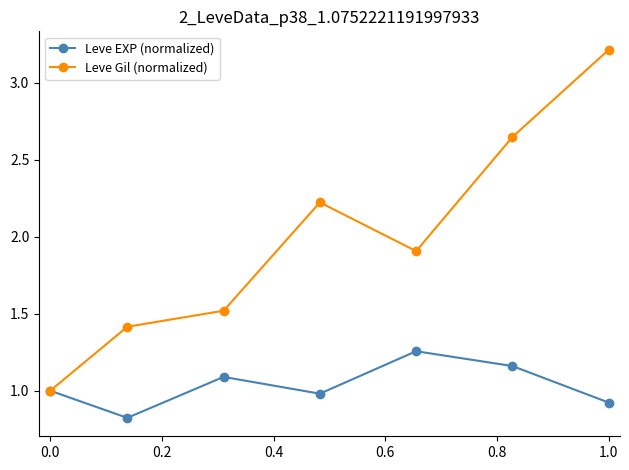

List the series in order of their peak value, lowest first.

Leve EXP (normalized), Leve Gil (normalized)